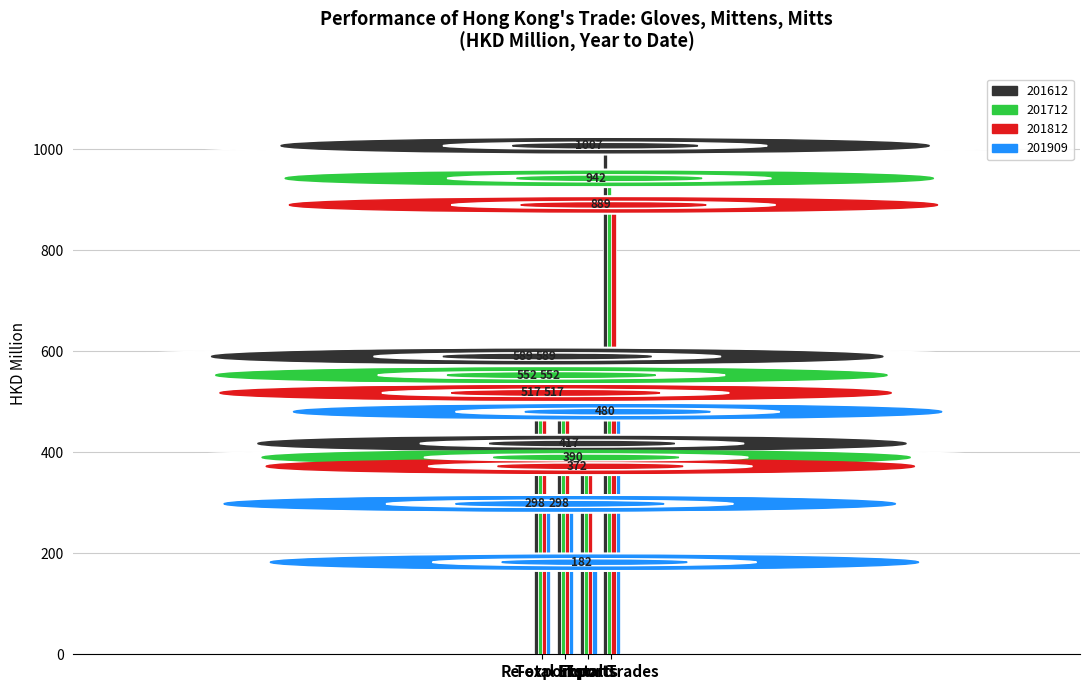

Does the chart contain any negative values?

No